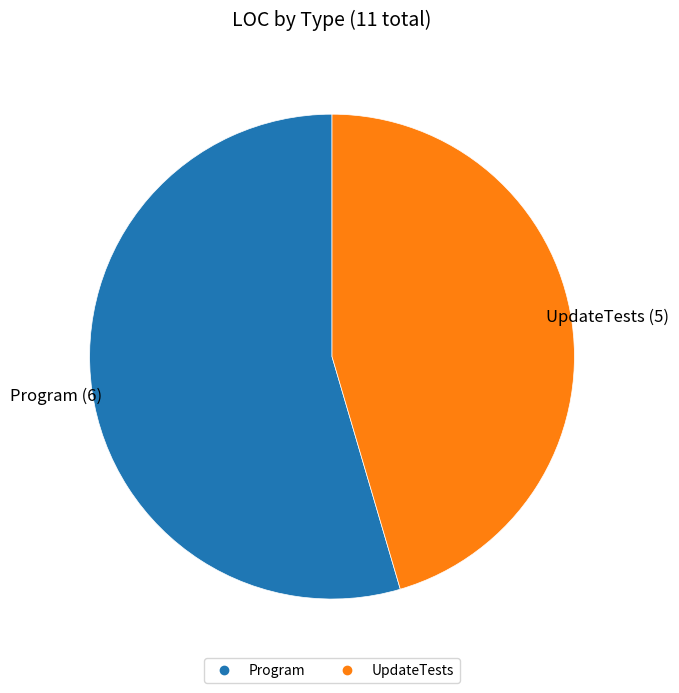

Is the sum of UpdateTests and Program greater than half?

Yes